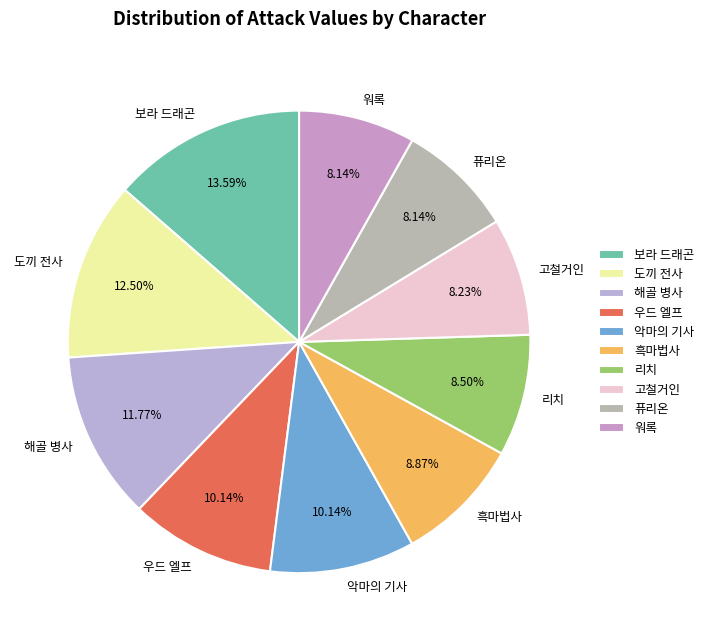

Approximately how many times larger is the value at 악마의 기사 compared to 고철거인?

1.2